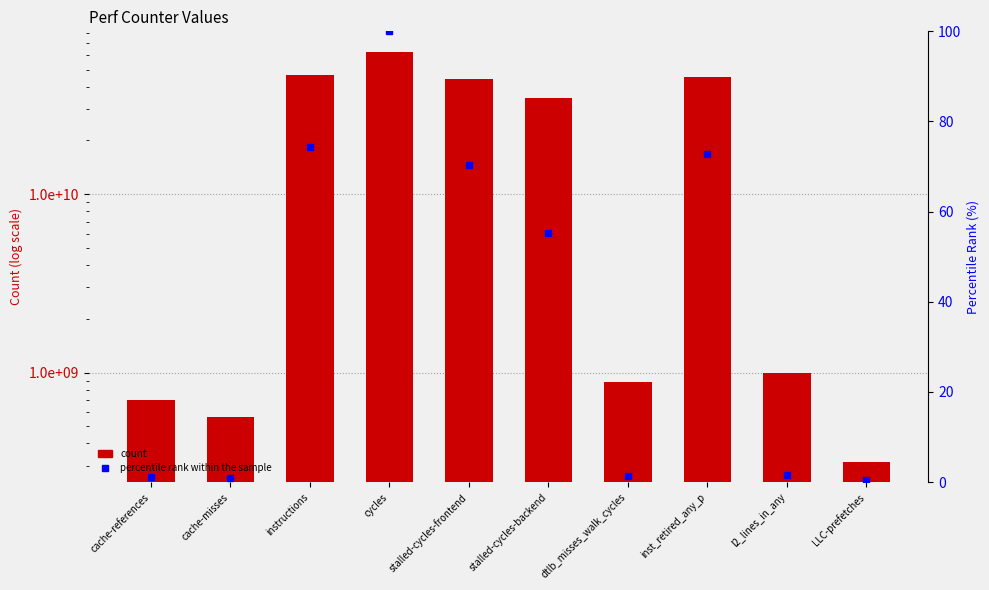

Which series has the largest total across all categories?

count